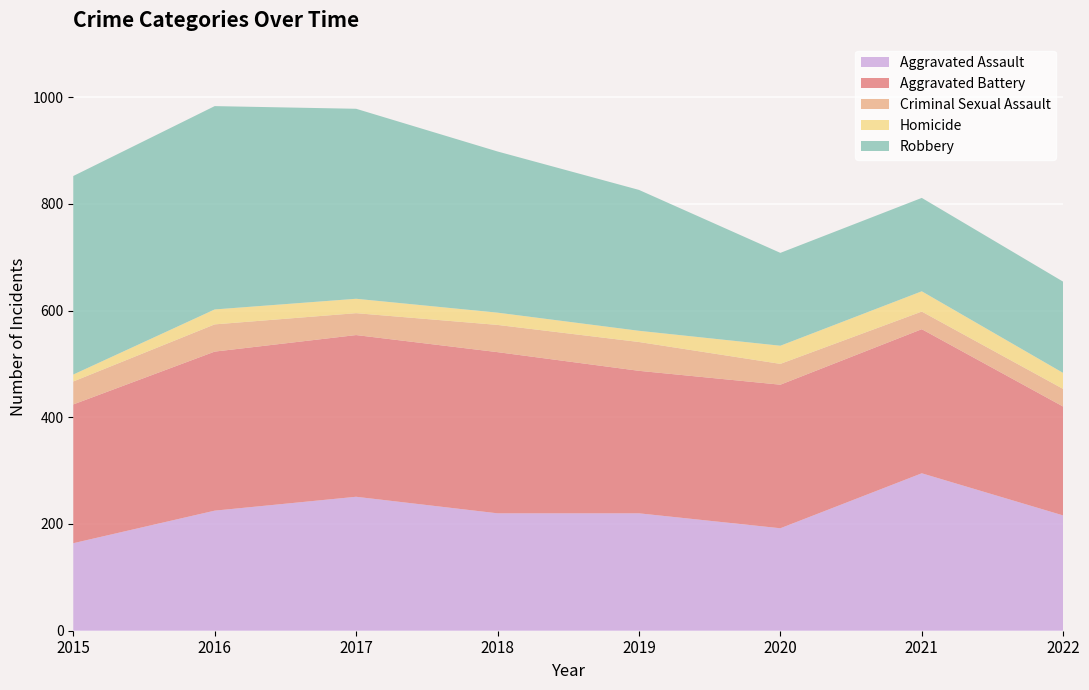

Reading left to right, extract all data points from this chart.

Aggravated Assault: 2015=164	2016=225	2017=251	2018=220	2019=220	2020=192	2021=295	2022=216
Aggravated Battery: 2015=260	2016=298	2017=303	2018=302	2019=267	2020=269	2021=270	2022=204
Criminal Sexual Assault: 2015=43	2016=51	2017=41	2018=51	2019=54	2020=39	2021=33	2022=33
Homicide: 2015=13	2016=28	2017=27	2018=23	2019=21	2020=34	2021=38	2022=30
Robbery: 2015=372	2016=381	2017=356	2018=302	2019=264	2020=174	2021=175	2022=171